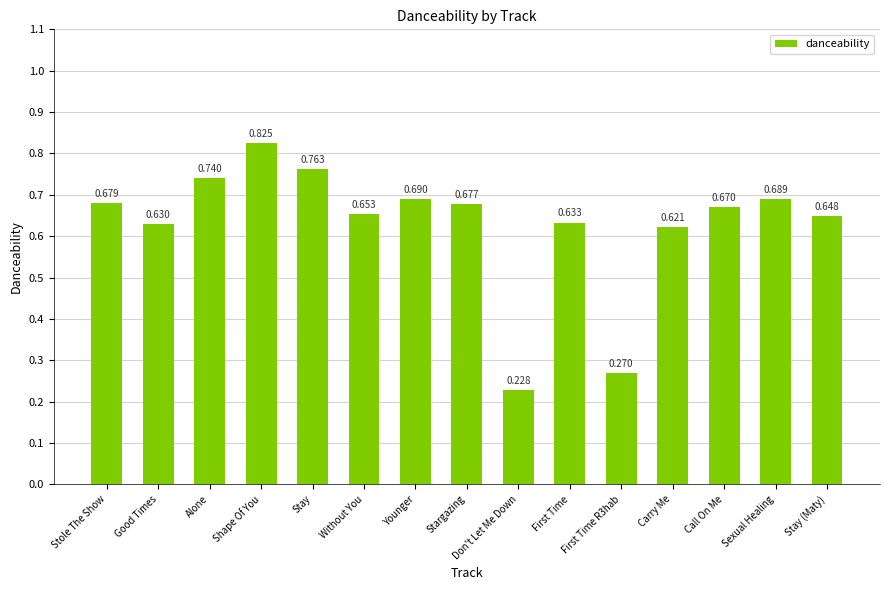

What is the label of the 12th bar from the left?

Carry Me